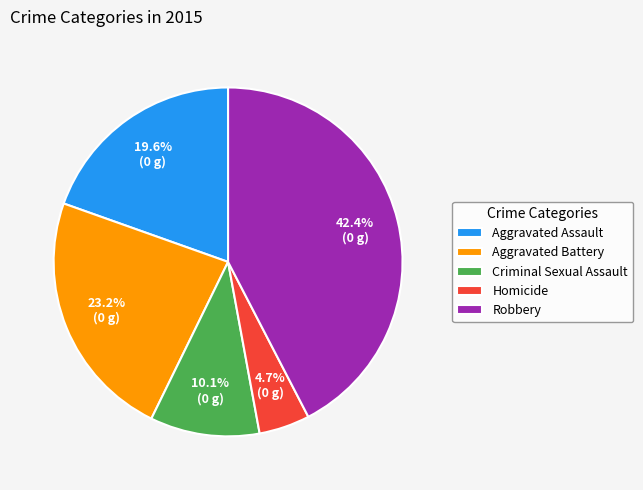

What percentage is the Homicide slice, to the nearest percent?

5%